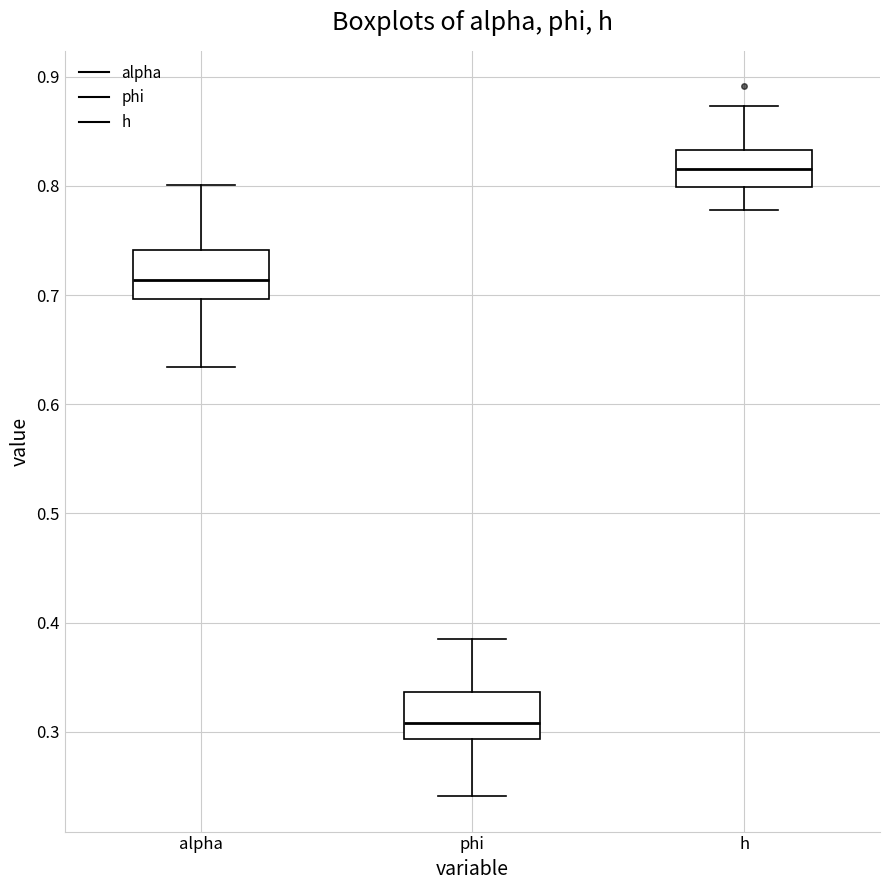

Which box's median line is the highest?

h